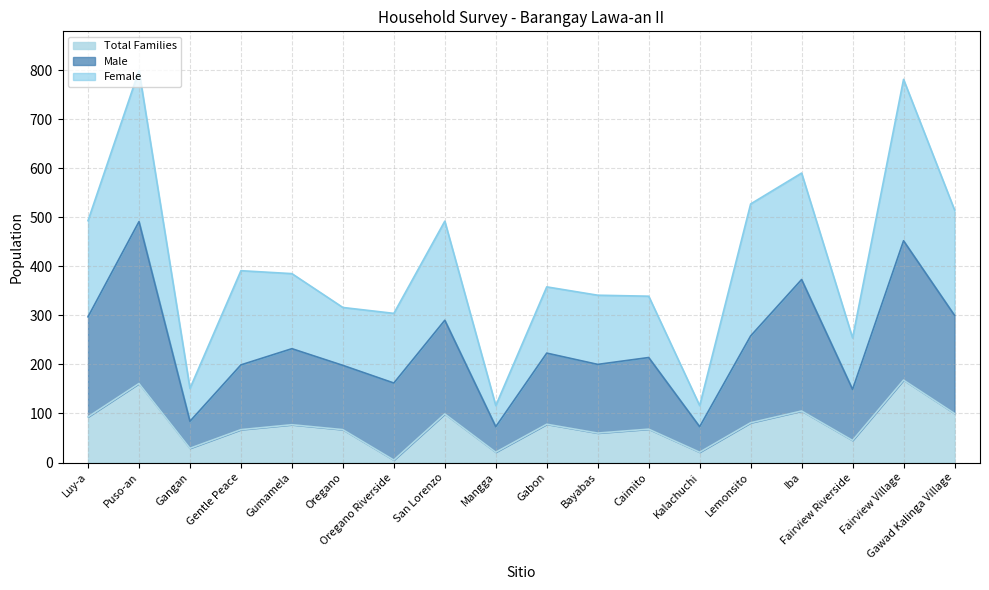

What is the value of the Total Families point at the 17th from the left?

168